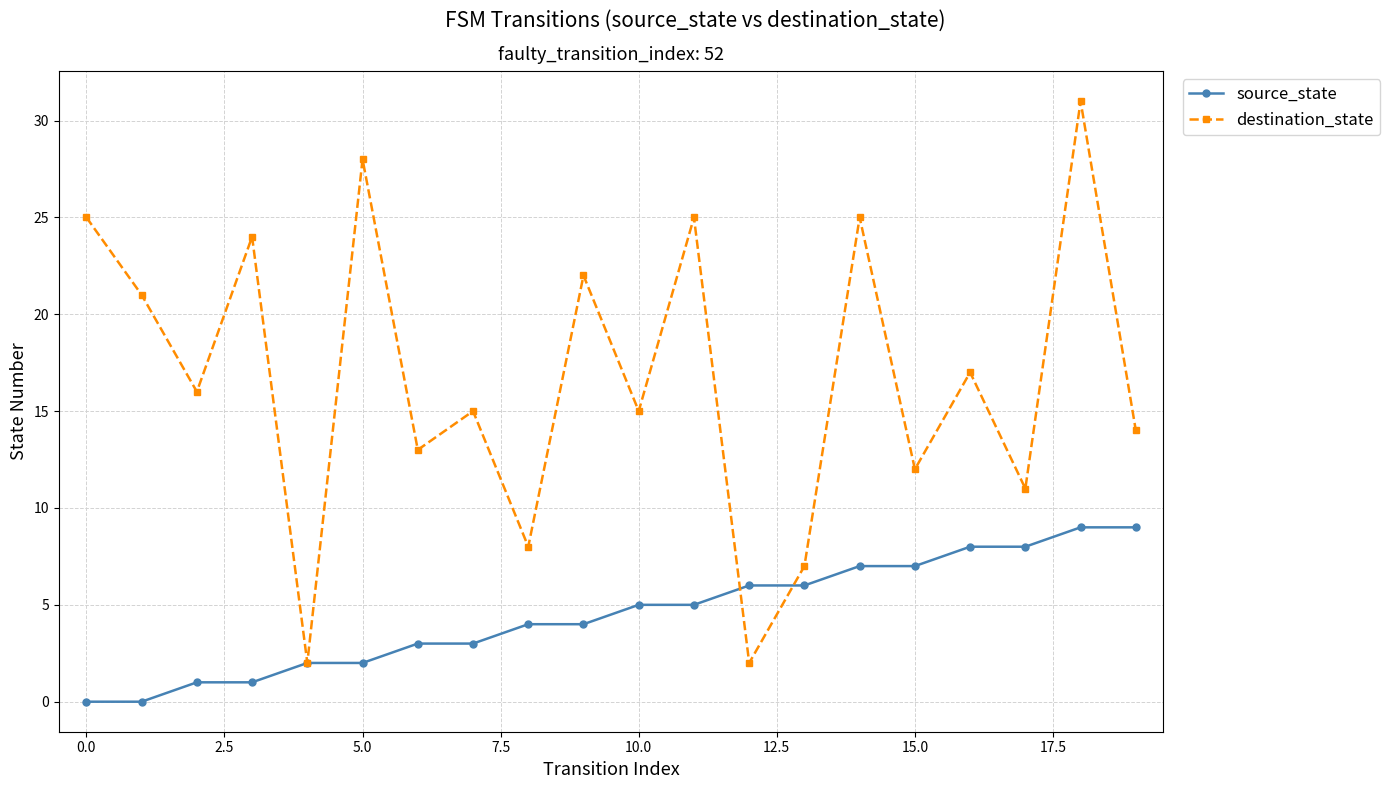

Rank the series by their maximum value, from highest to lowest.

destination_state, source_state